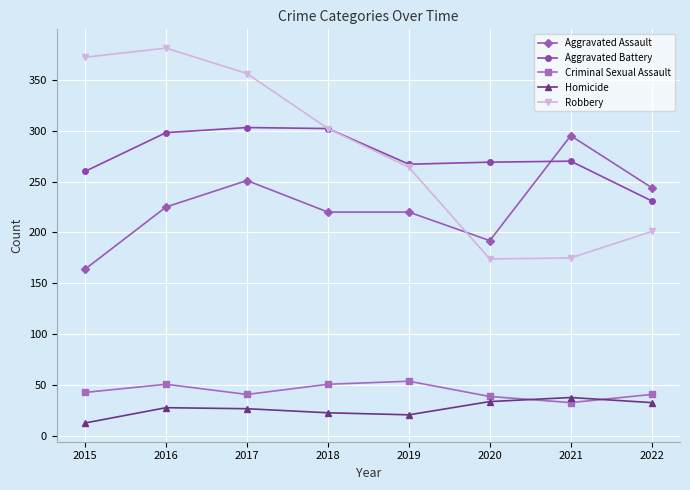

The value of Criminal Sexual Assault at 2017 is 25. True or false?

False